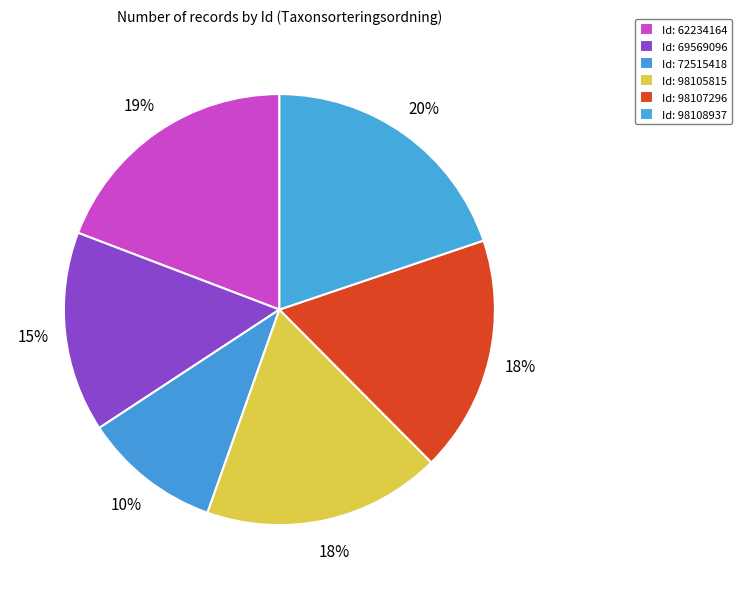

How many segments does this pie chart have?

6